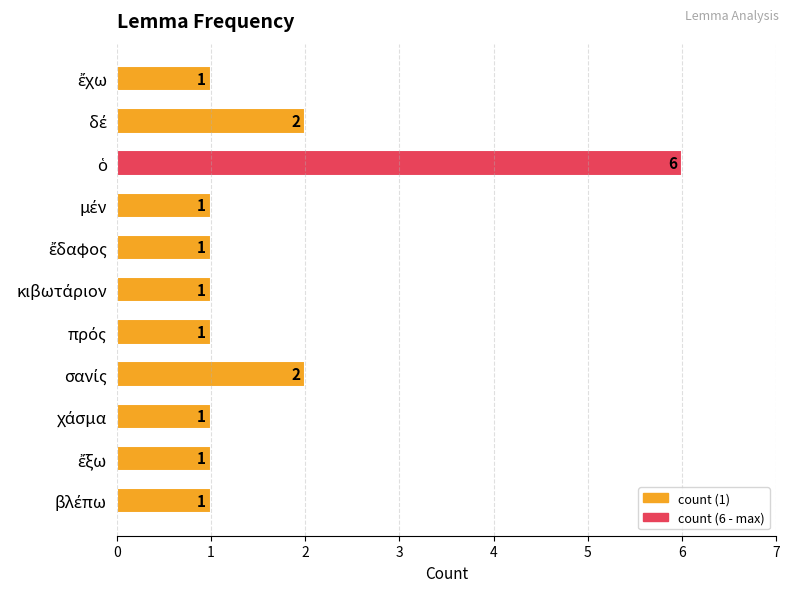

What is the smallest value displayed?

1